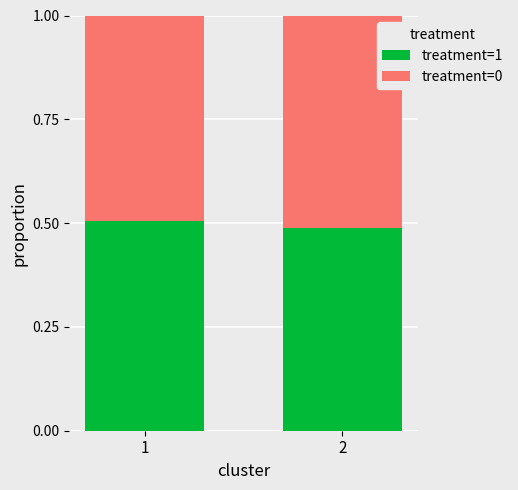

What is the total value across all series at 1?

1.0